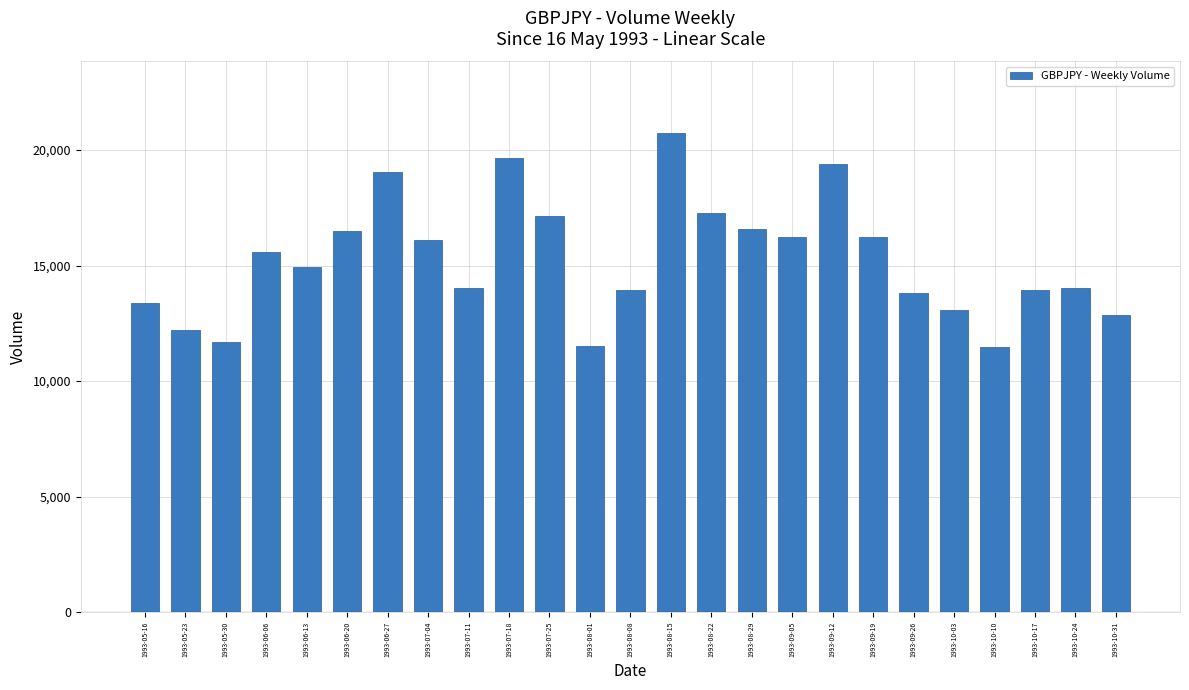

What is the sum of all values?

381364